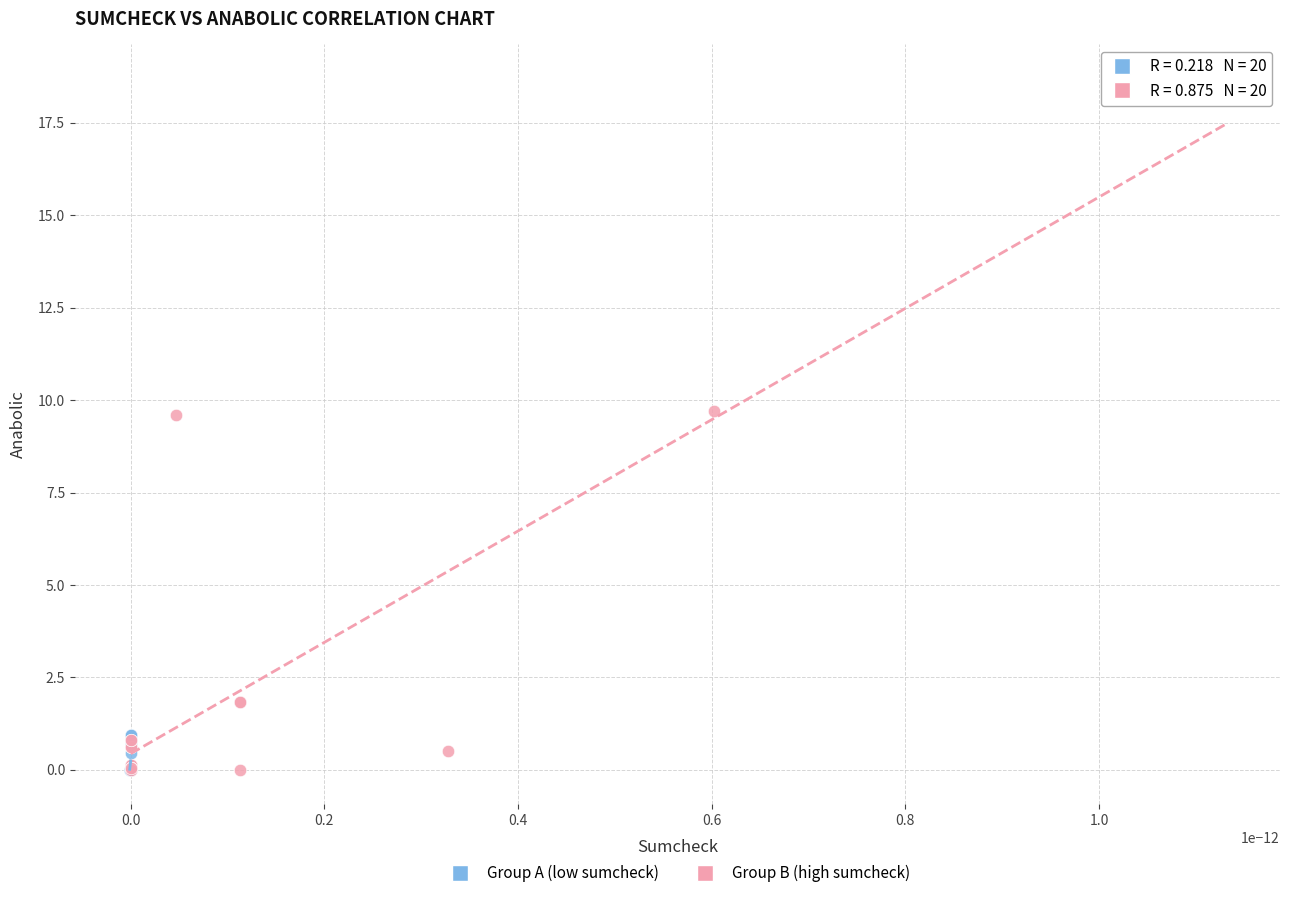

Which series contains the highest Y value?

Group B (high sumcheck)